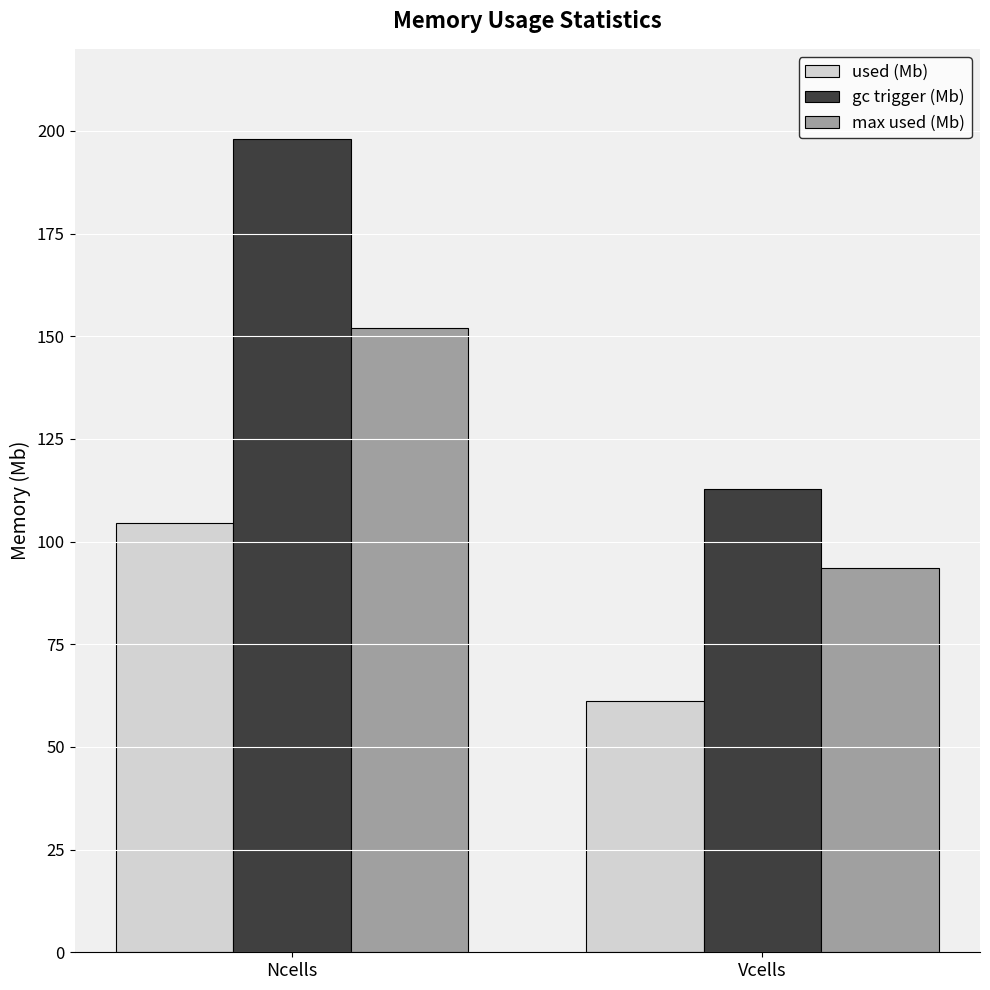

What is the label of the 1st bar from the right?

Vcells